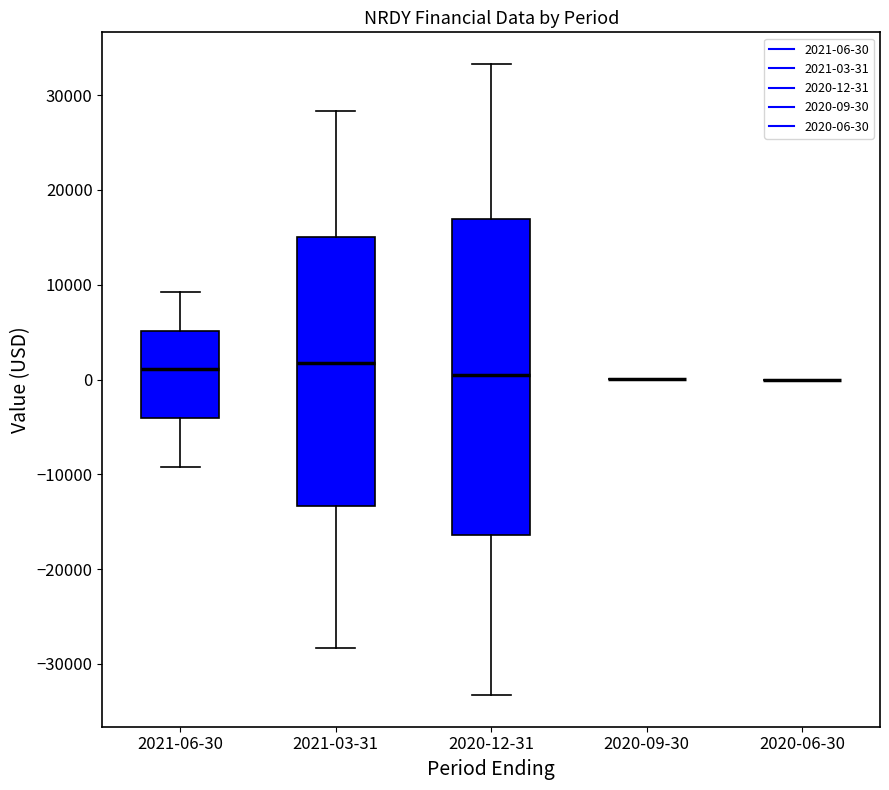

Comparing the boxes themselves (not the whiskers), which one is the tallest?

2020-12-31